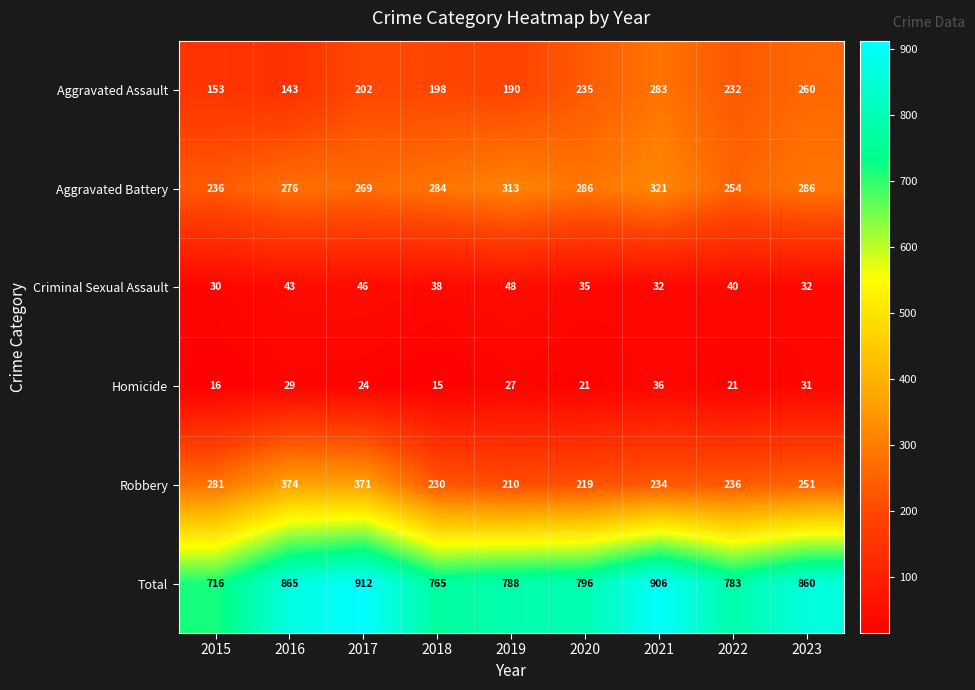

Which series has the largest range (max minus min)?

Total